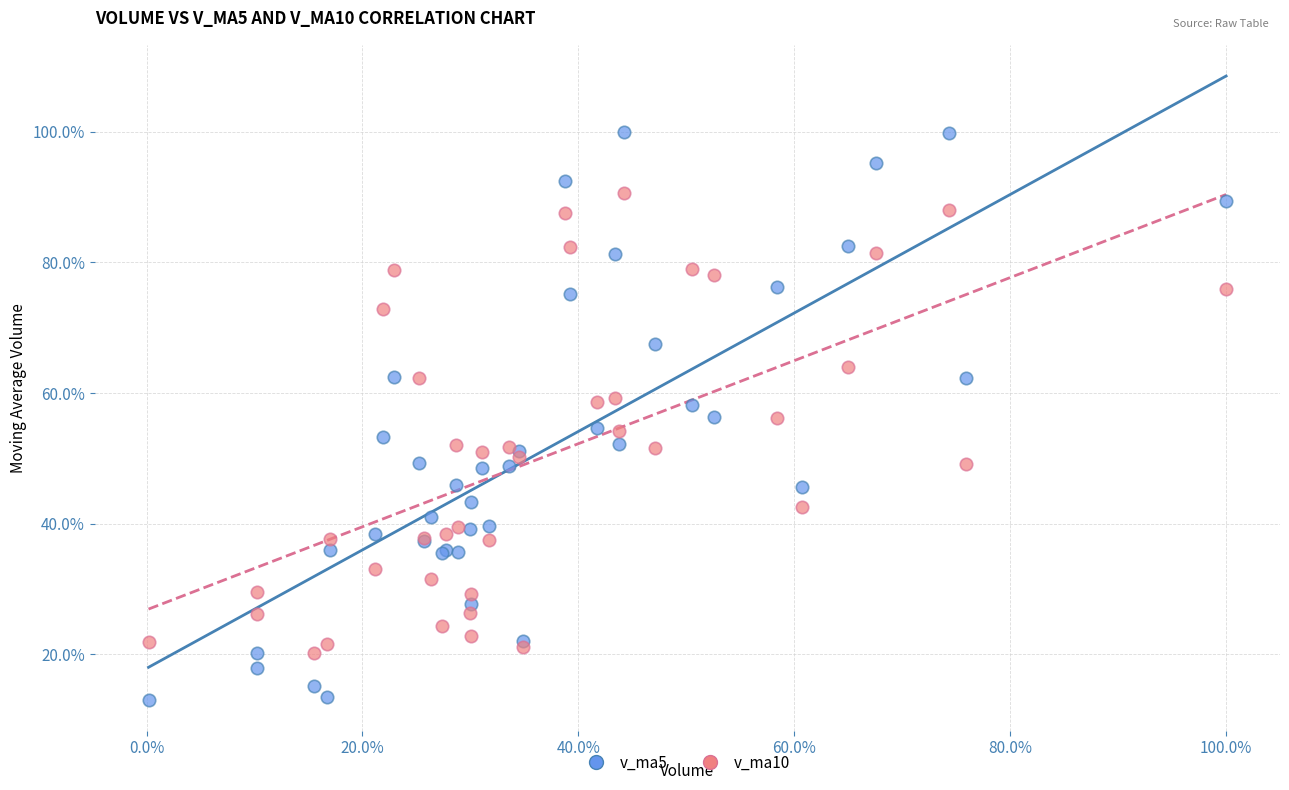

Which series reaches the minimum Y coordinate?

v_ma5